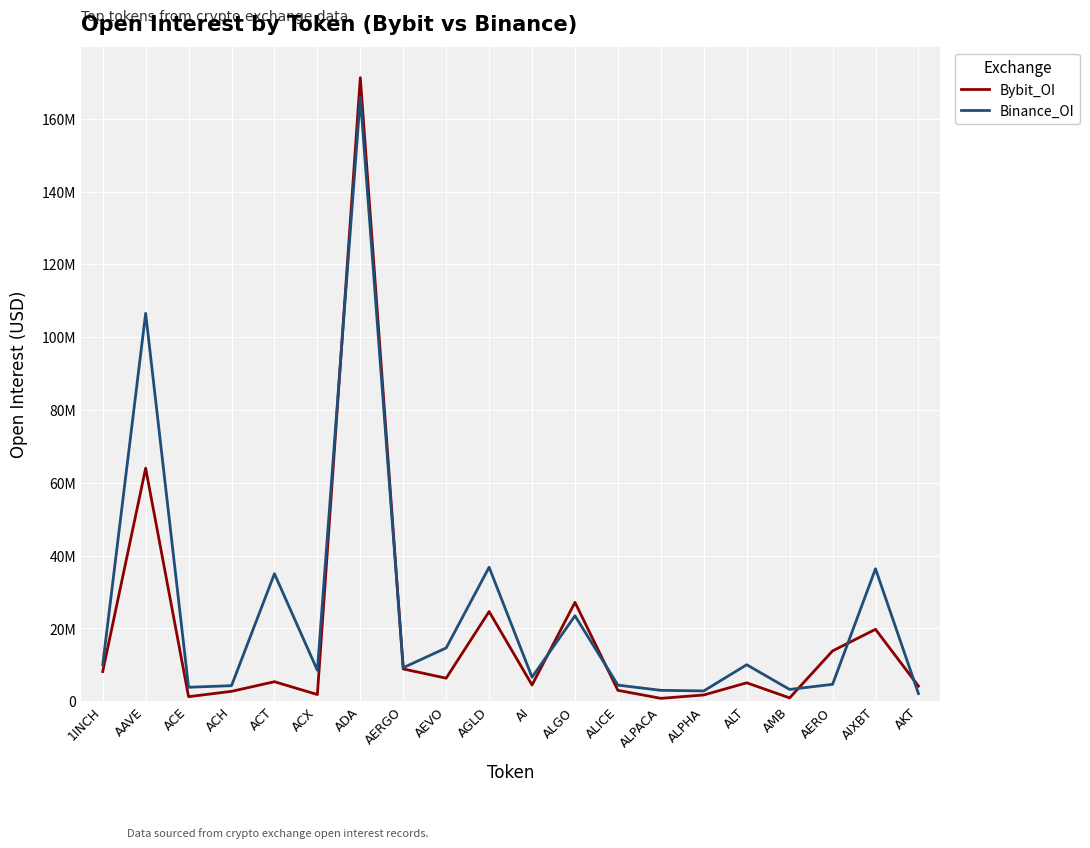

What are all the series names shown in the legend?

Bybit_OI, Binance_OI